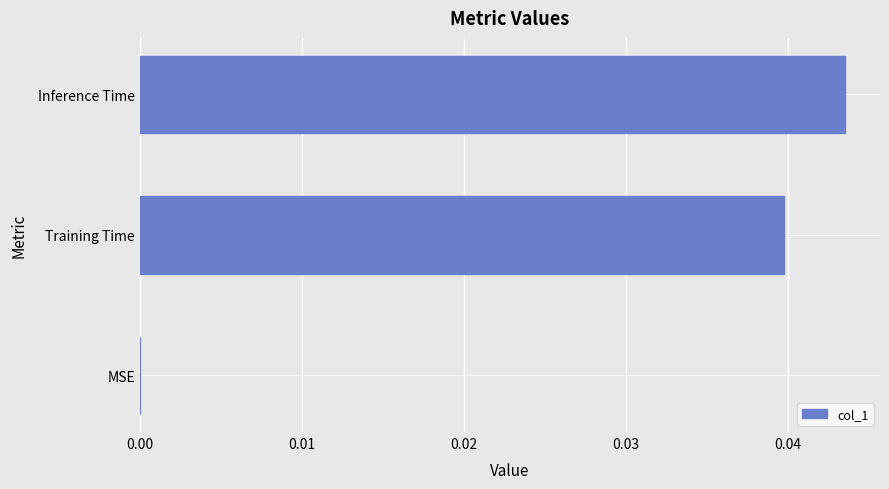

True or false: the data shows 0.0 at Training Time.

True